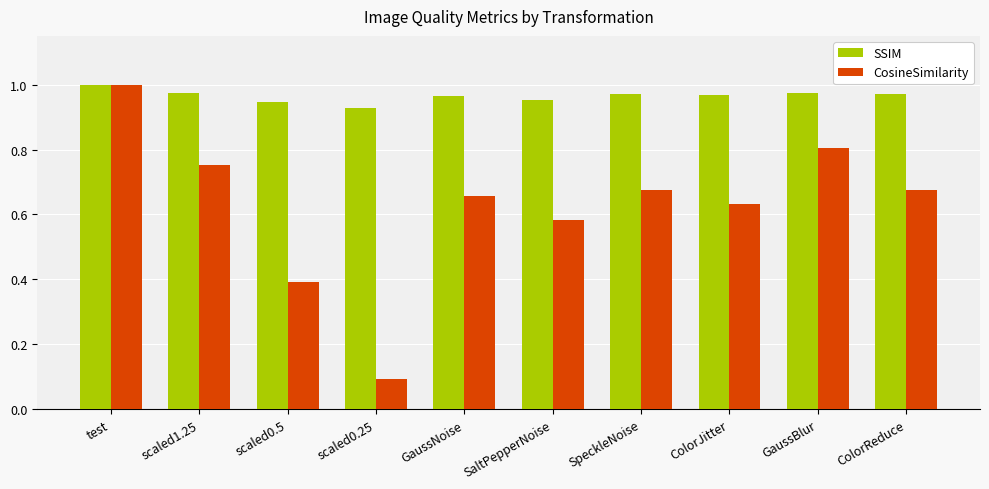

List the series in order of their overall mean, highest first.

SSIM, CosineSimilarity